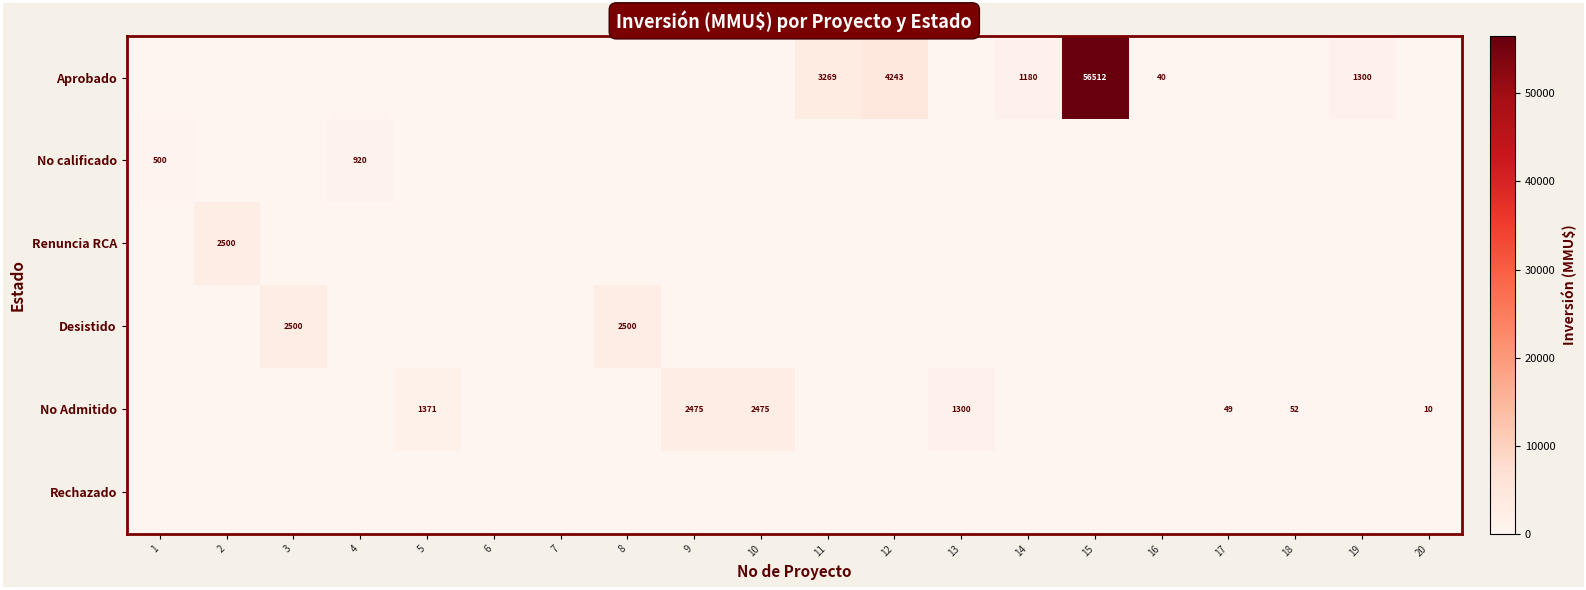

True or false: Aprobado has a value of 4243 at 12.

True